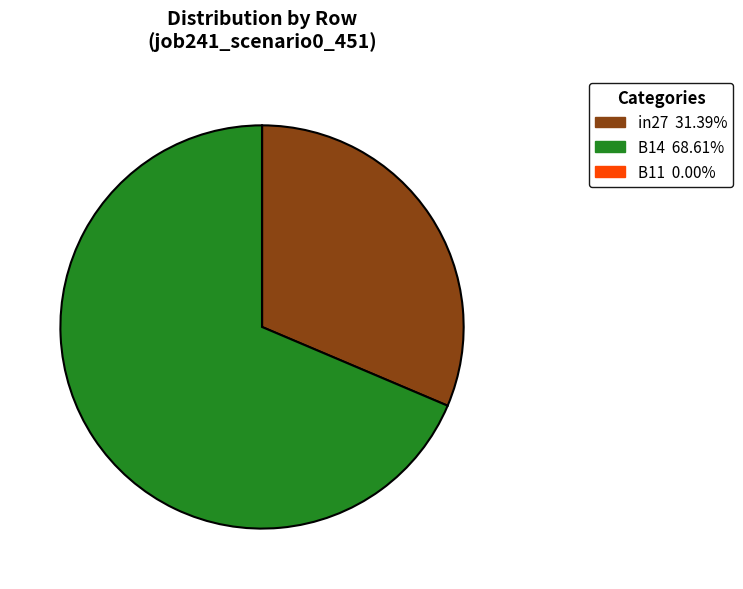

Between B14 and in27, which is larger?

B14